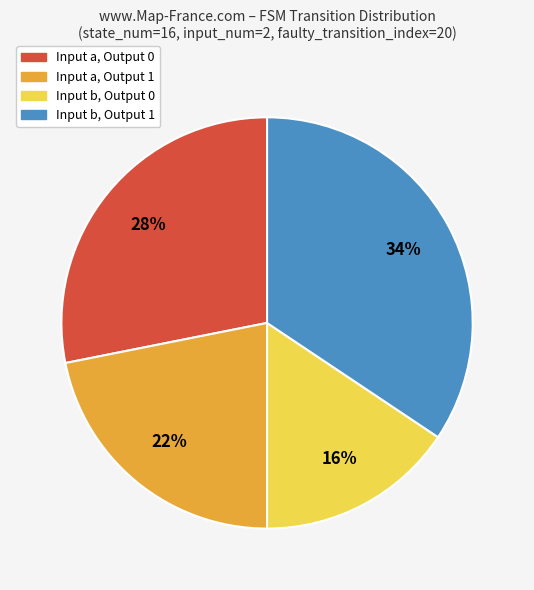

Is there any slice that represents more than half of the pie?

No